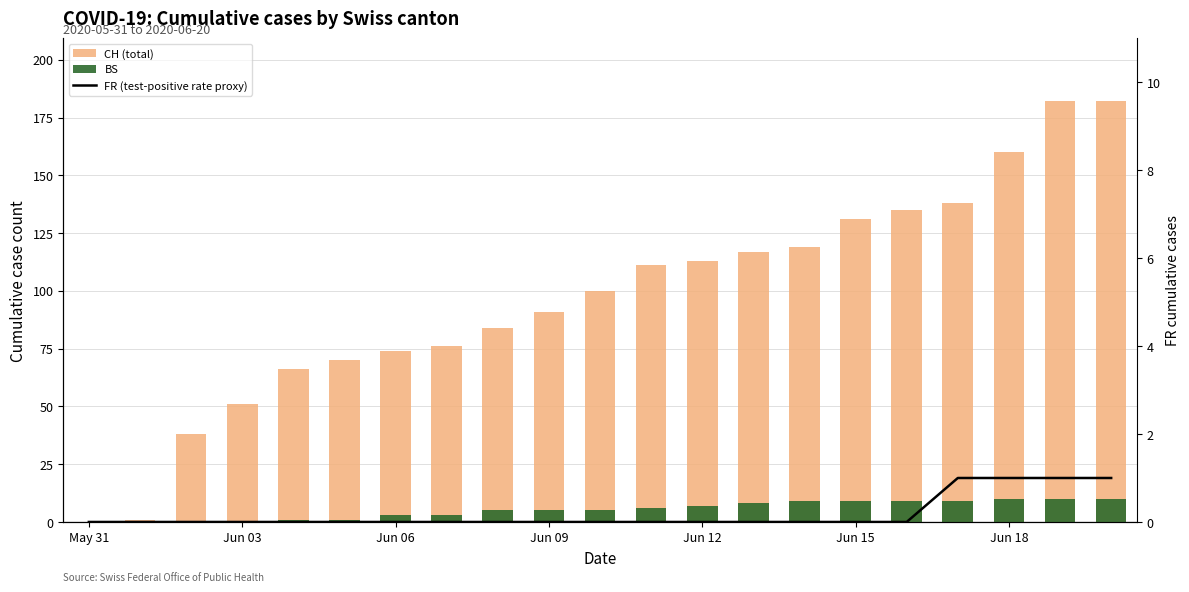

Between Jun 09 and 14, which is larger?

14